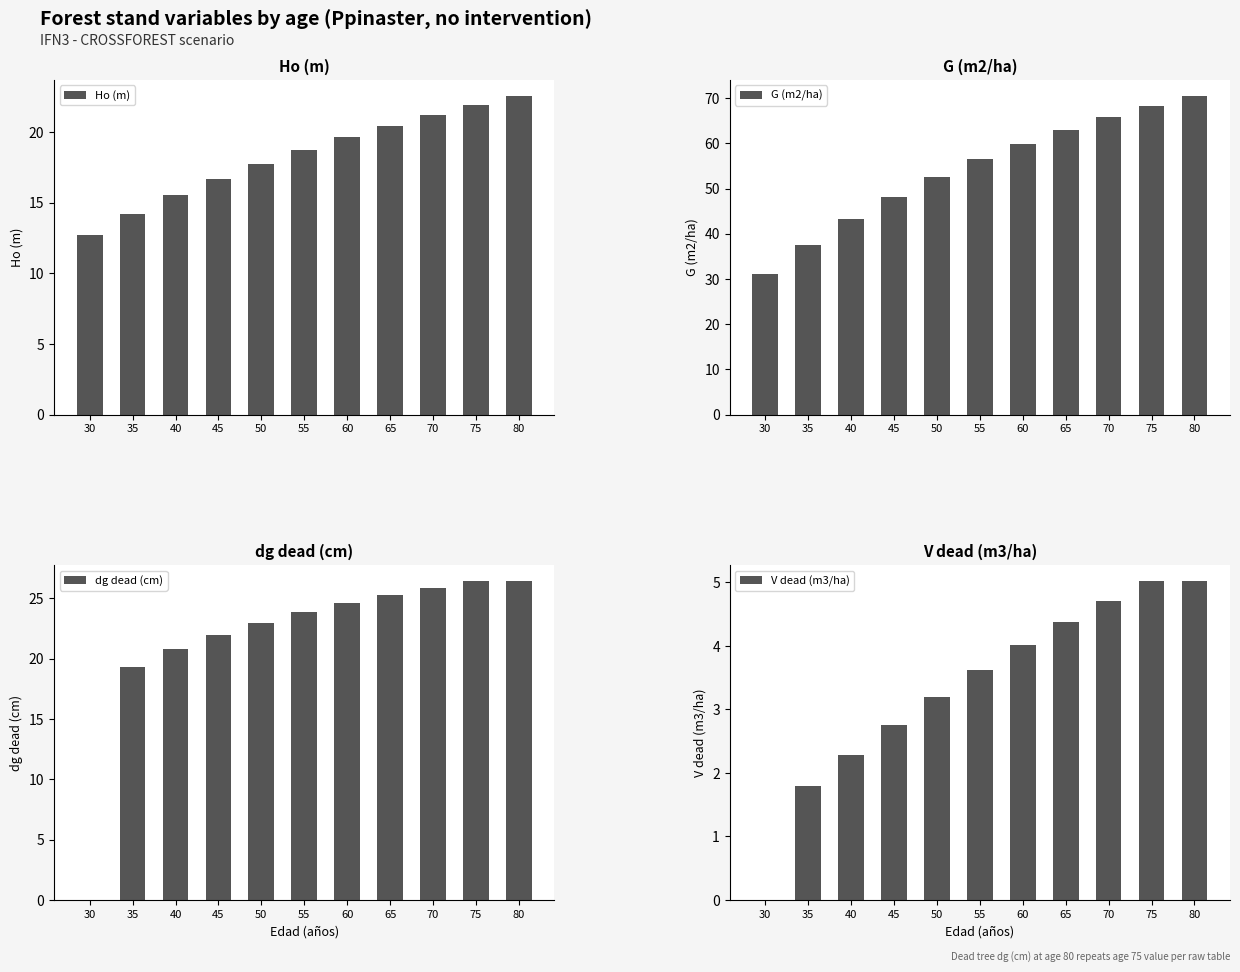

Which series has the largest range (max minus min)?

G (m2/ha)